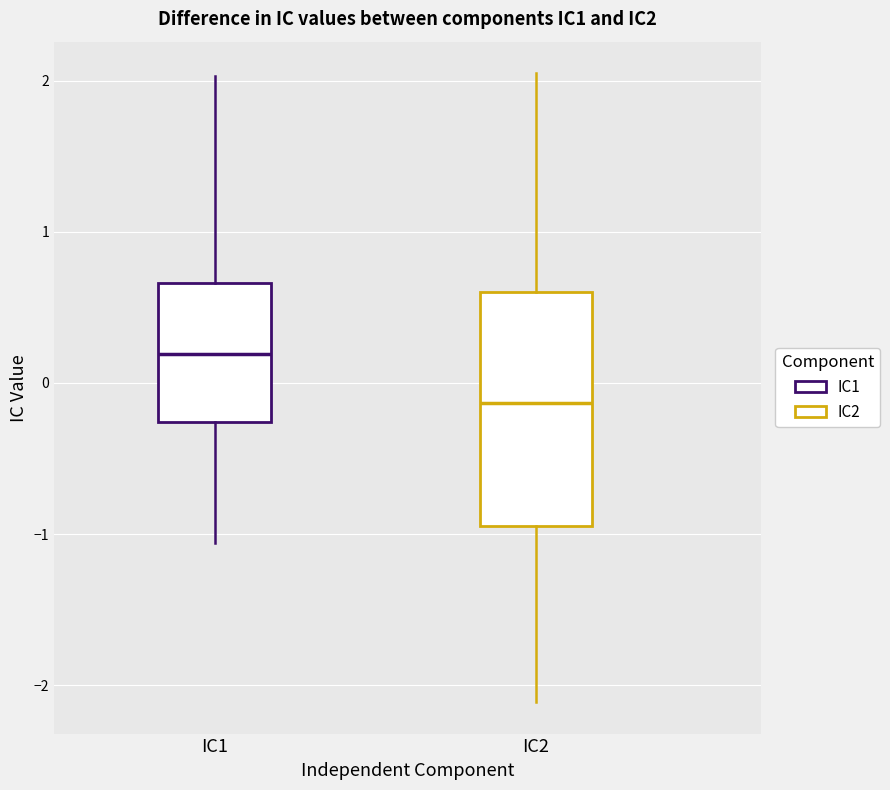

Which box's median line is the lowest?

IC2